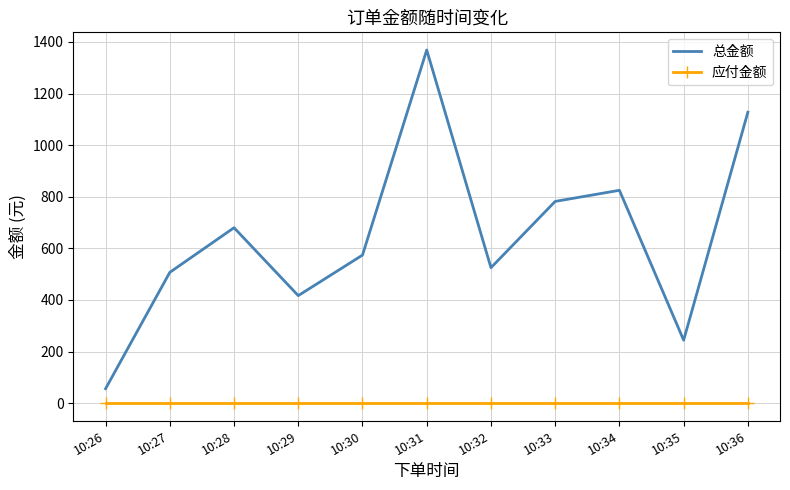

At 10:30, list the series in order from smallest to largest.

应付金额, 总金额